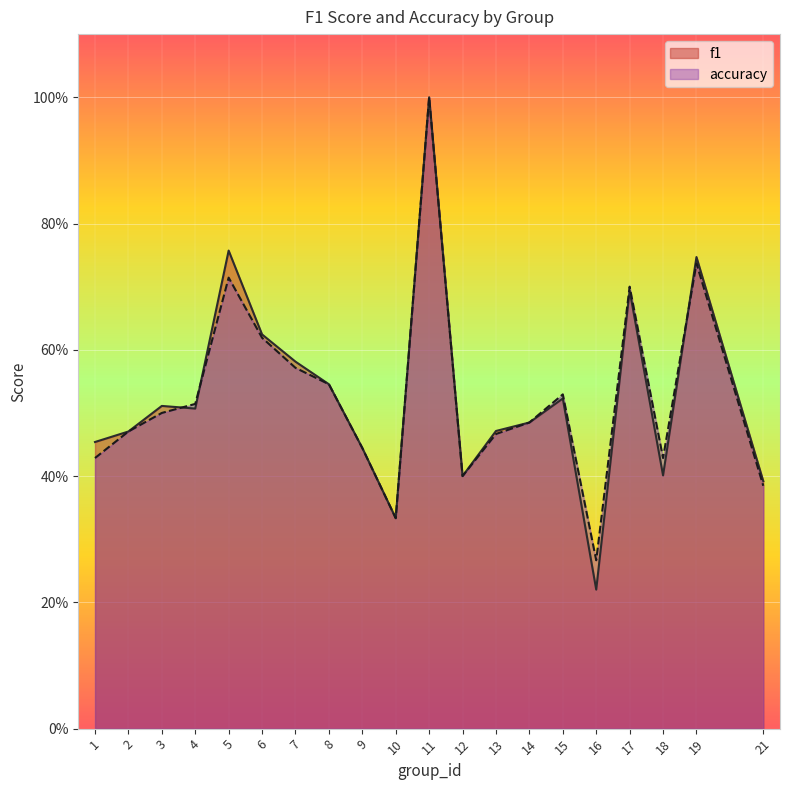

Reading left to right, what are all the values shown in this chart?

f1: 0.5	0.5	0.5	0.5	0.8	0.6	0.6	0.5	0.4	0.3	1.0	0.4	0.5	0.5	0.5	0.2	0.7	0.4	0.7	0.4
accuracy: 0.4	0.5	0.5	0.5	0.7	0.6	0.6	0.5	0.4	0.3	1.0	0.4	0.5	0.5	0.5	0.3	0.7	0.4	0.7	0.4